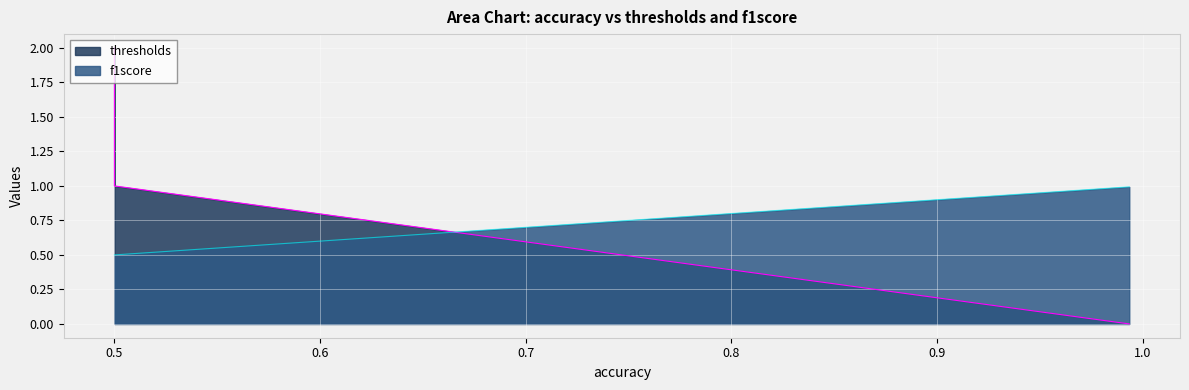

The f1score series shows 0.2 at 0.5. True or false?

False